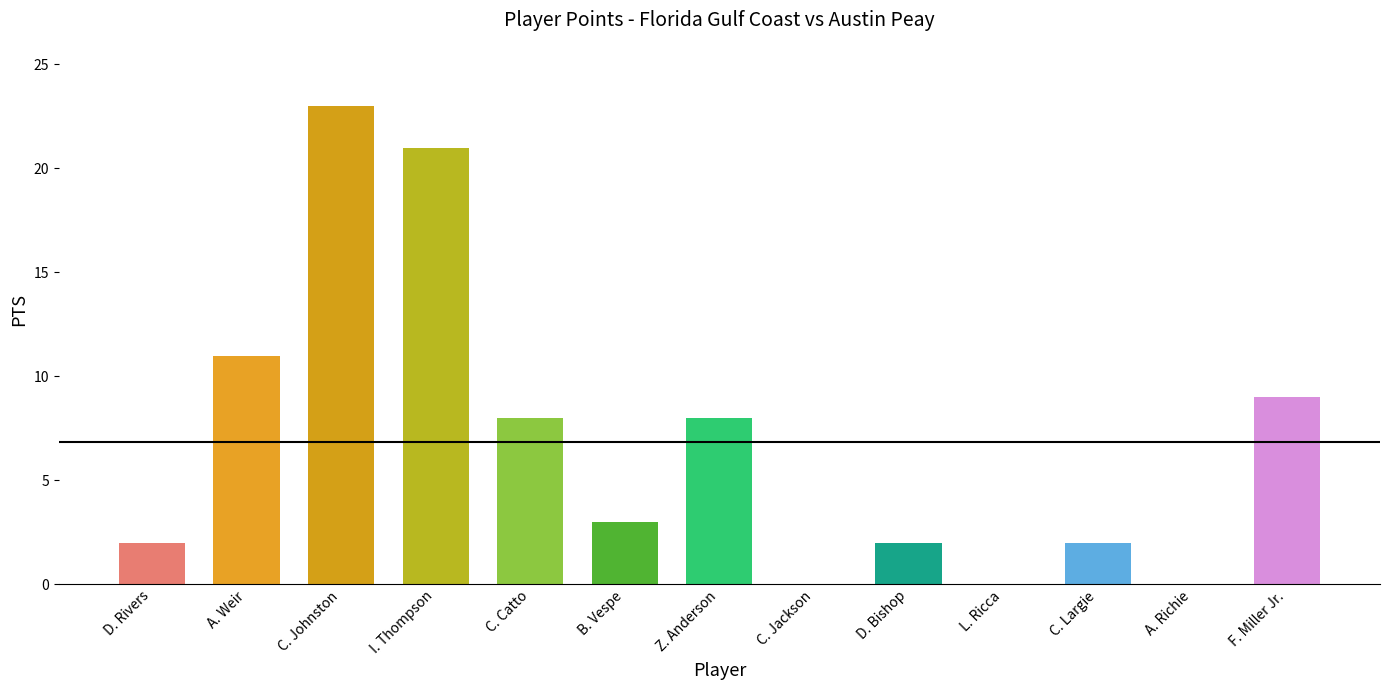

What is the greatest value displayed?

23